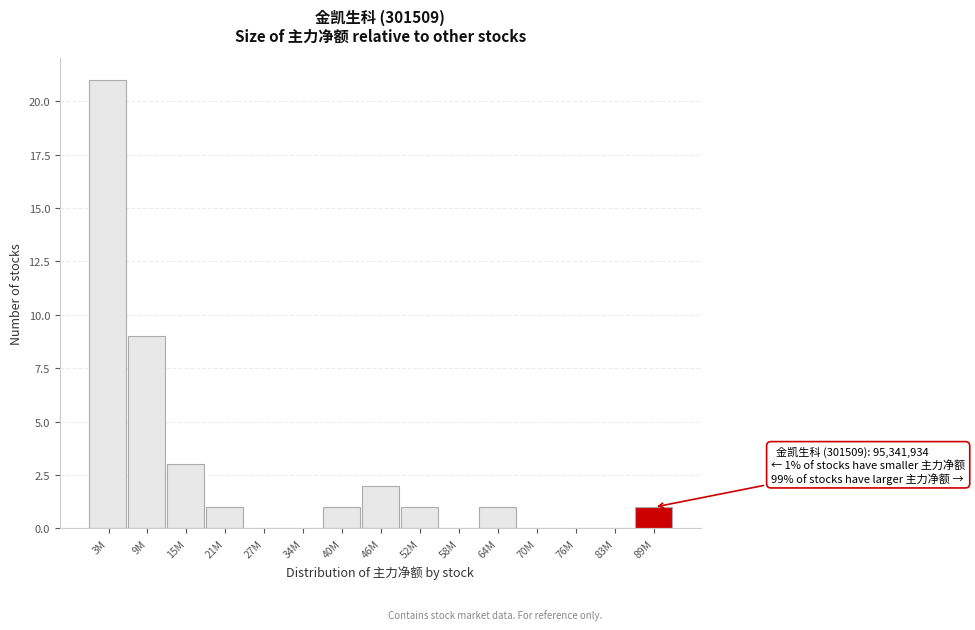

Reading right to left, extract all data points from this chart.

89M=1	83M=0	76M=0	70M=0	64M=1	58M=0	52M=1	46M=2	40M=1	34M=0	27M=0	21M=1	15M=3	9M=9	3M=21